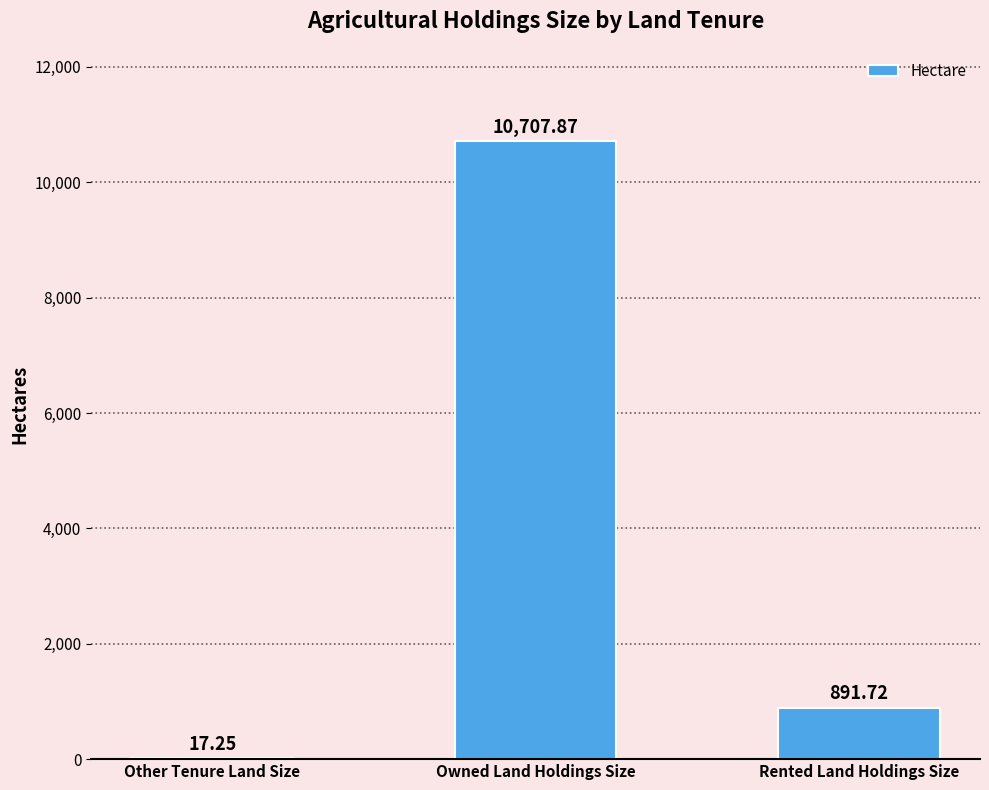

How many categories are shown in the chart?

3